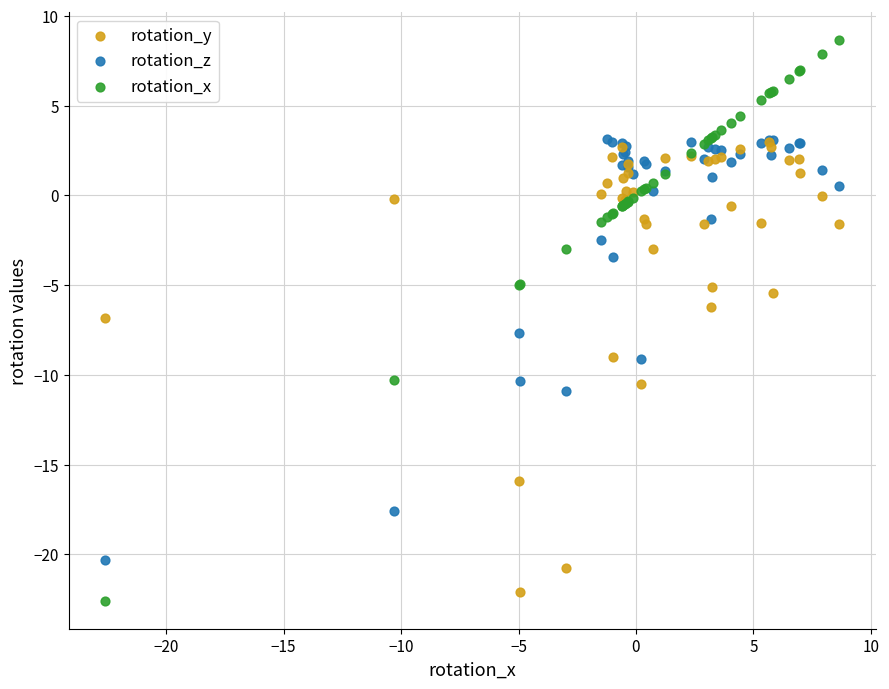

Which series reaches the minimum Y coordinate?

rotation_x